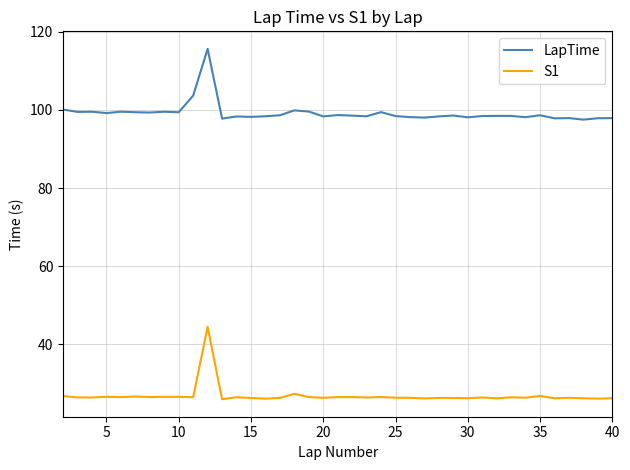

What is the maximum value for S1?

44.5